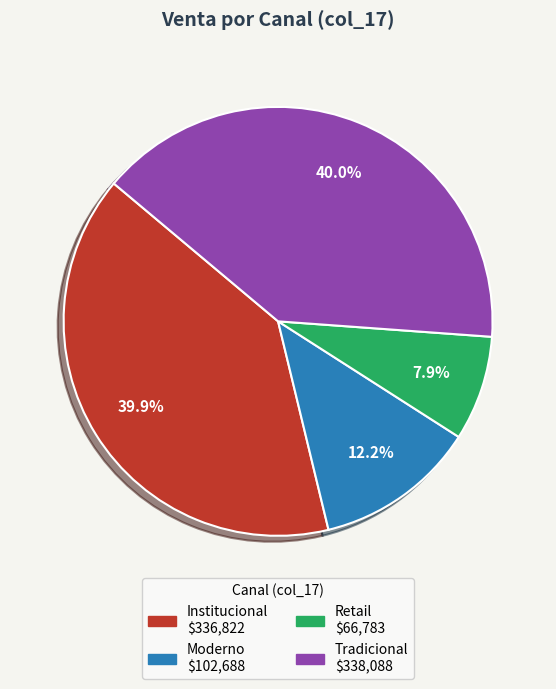

Does any single category account for the majority?

No